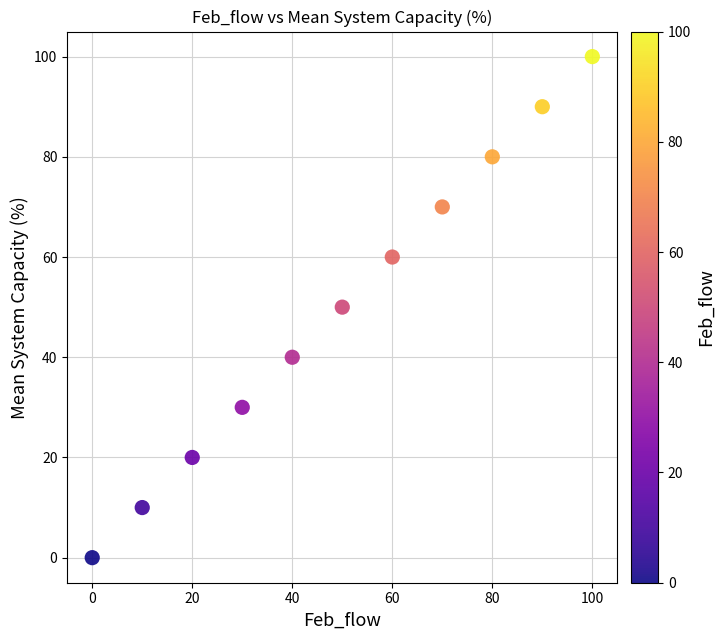

What is the average Y value?

50